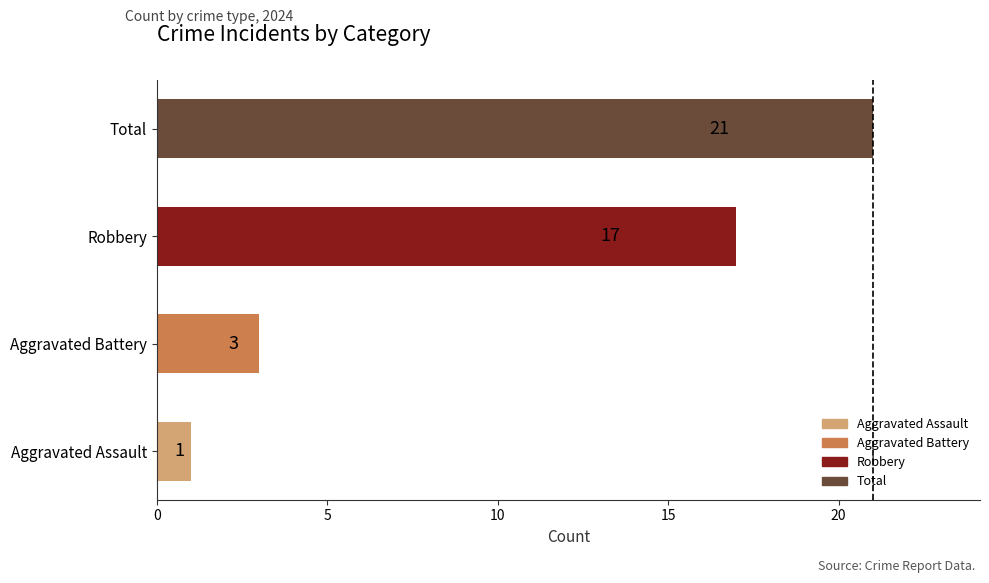

The chart shows a value of 1 at Aggravated Assault. True or false?

True